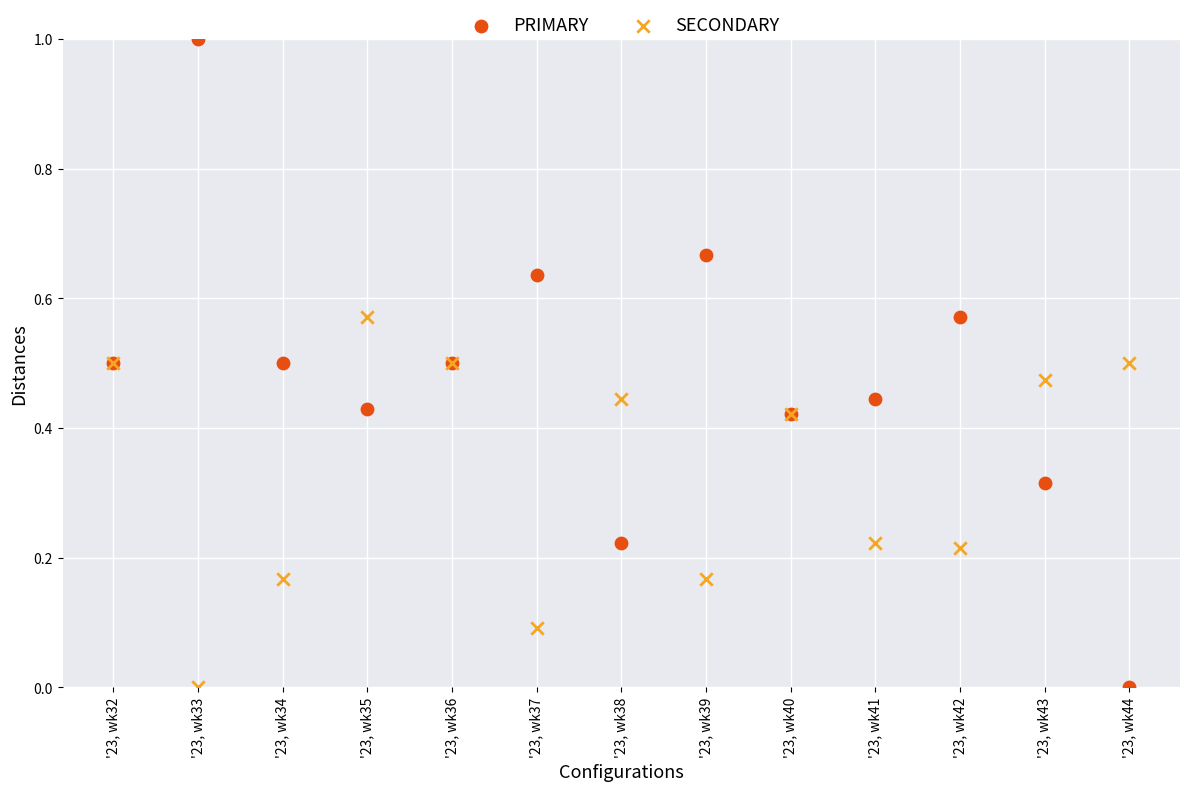

Which series contains the highest Y value?

PRIMARY